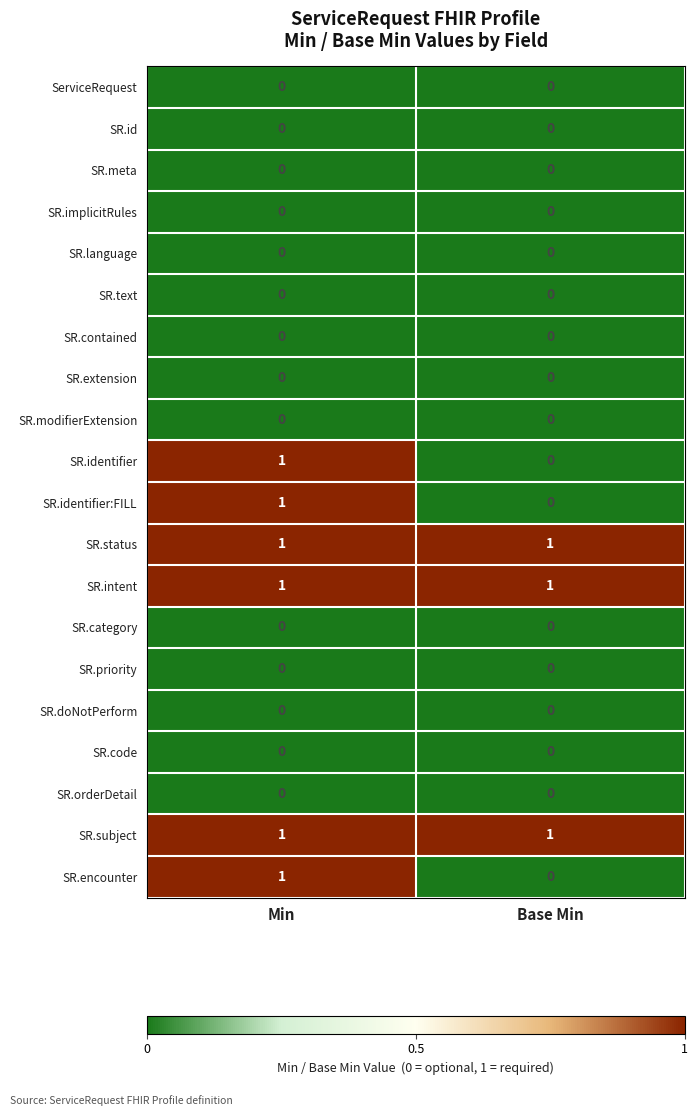

How many series are shown in this chart?

20